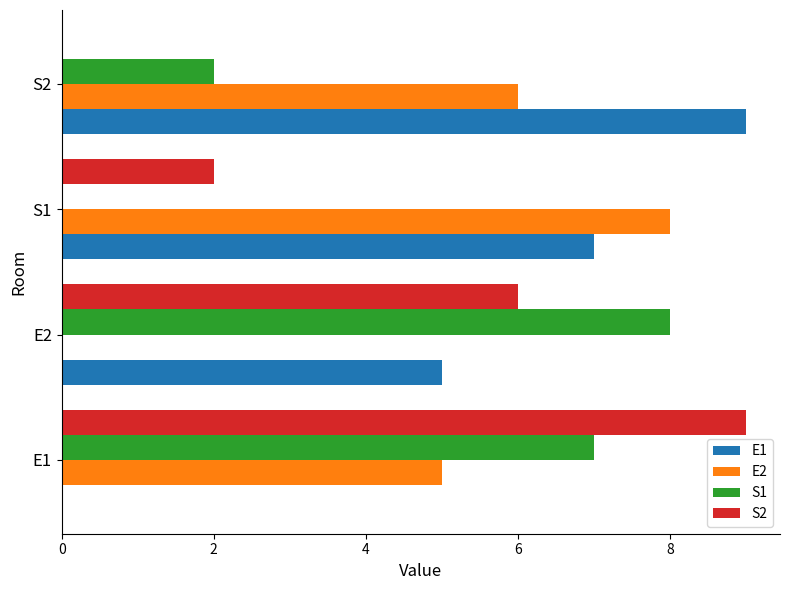

The S1 series shows -4 at S1. True or false?

False